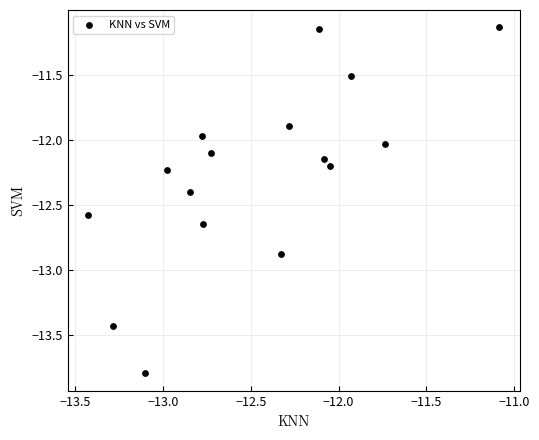

What is the range of Y values (max minus min)?

2.7